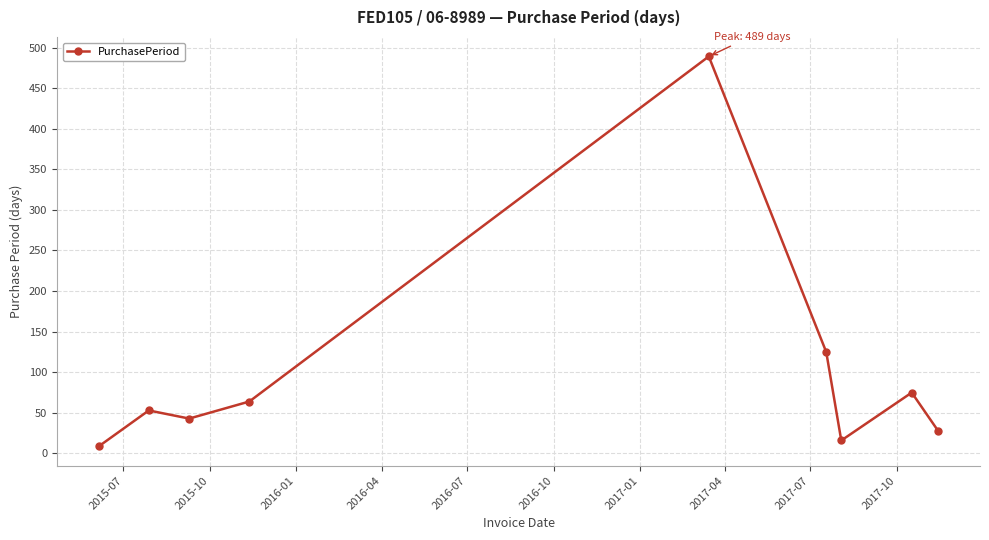

True or false: there are more than 0 points higher than both neighbors.

True